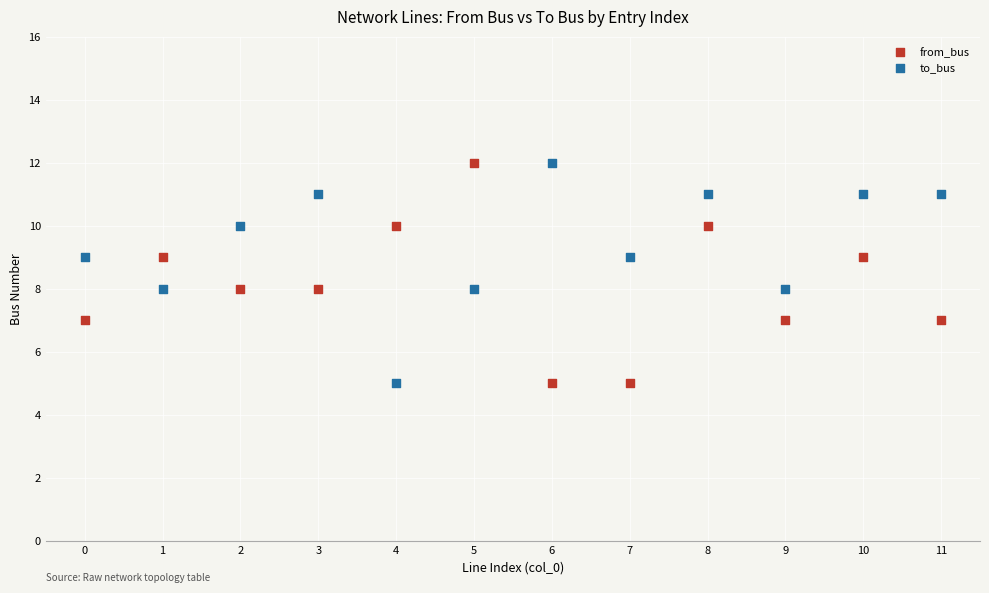

What are all the series names shown in the legend?

from_bus, to_bus